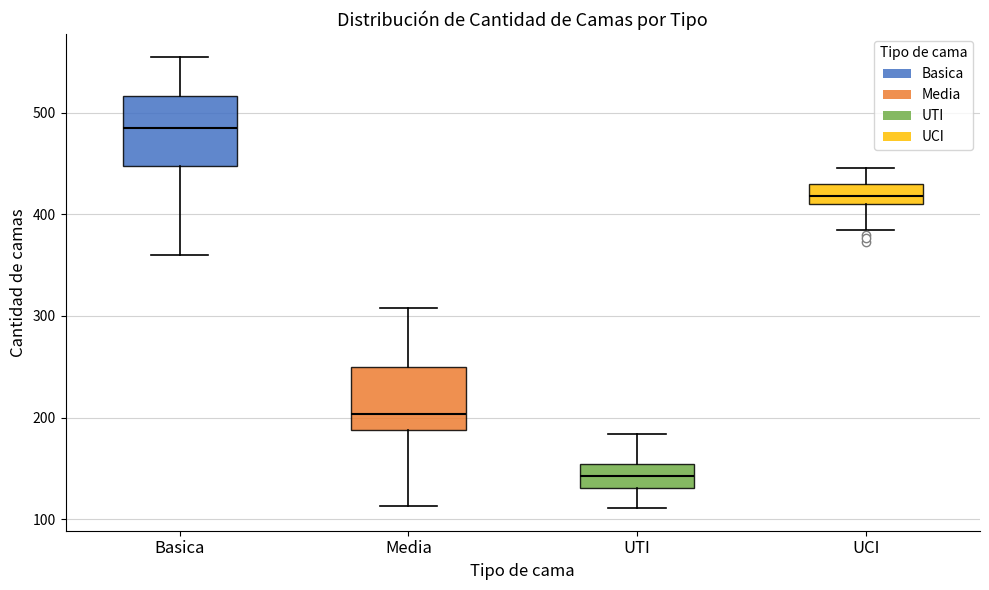

Where is the upper edge of the box for Media on the y-axis? The values are not printed on the chart, so give them approximately, as read against the axis.

250